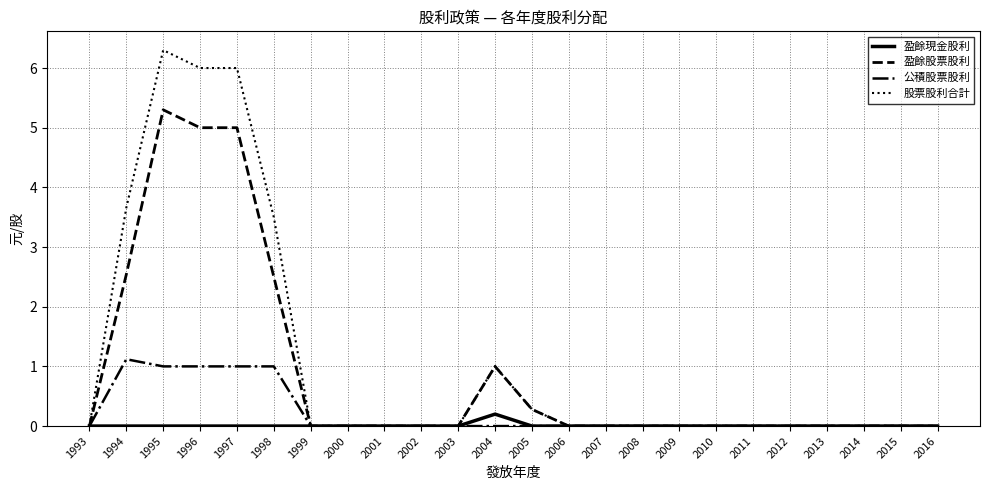

What is the maximum value shown in the chart?

6.3